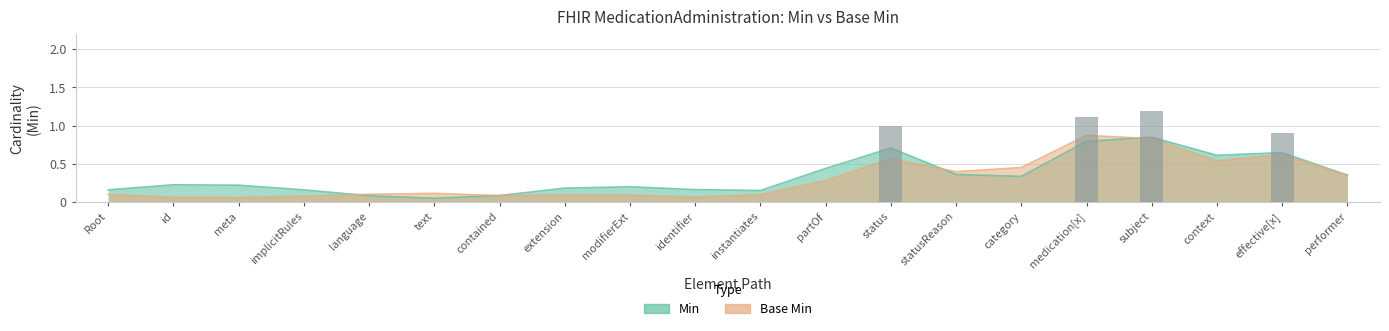

Rank the series by their maximum value, from highest to lowest.

Min, Base Min